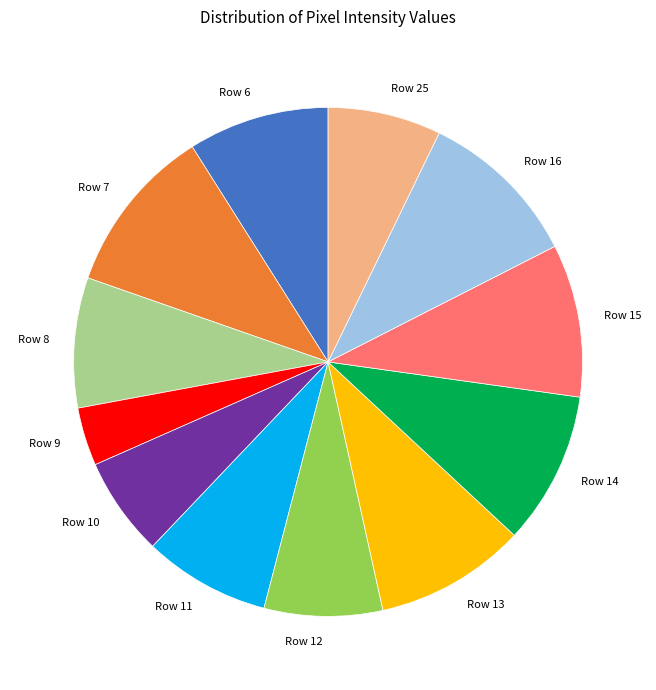

Which has a higher value, Row 9 or Row 12?

Row 12